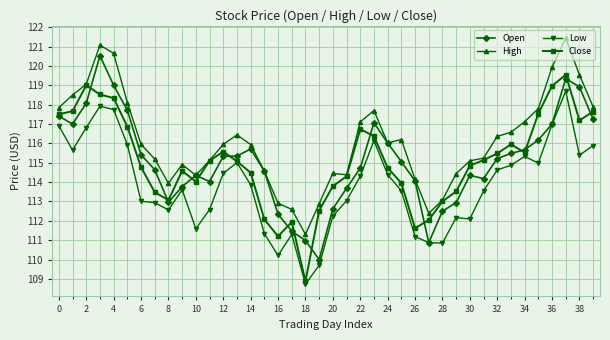

List the series in order of their peak value, highest first.

High, Open, Close, Low